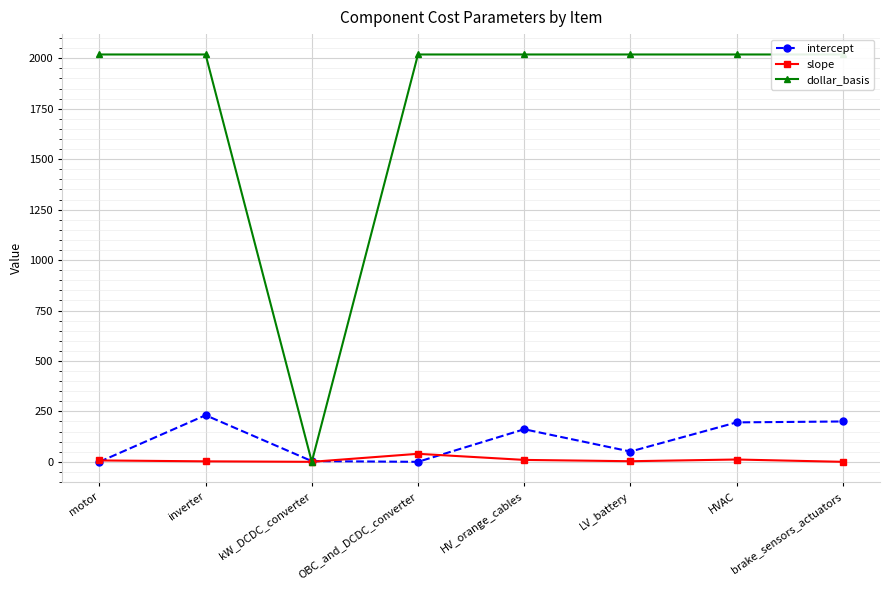

Between LV_battery and brake_sensors_actuators, which series saw the biggest shift?

intercept